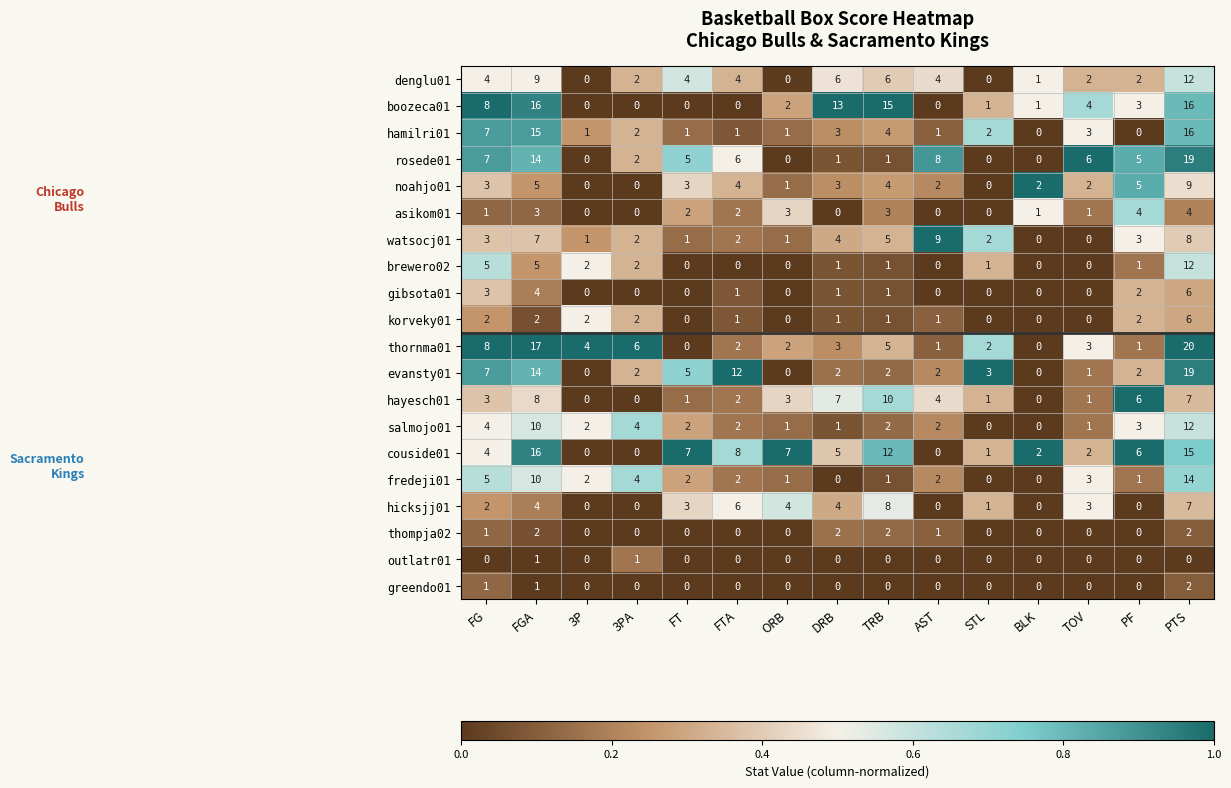

What is the total value across all series at PTS?

206